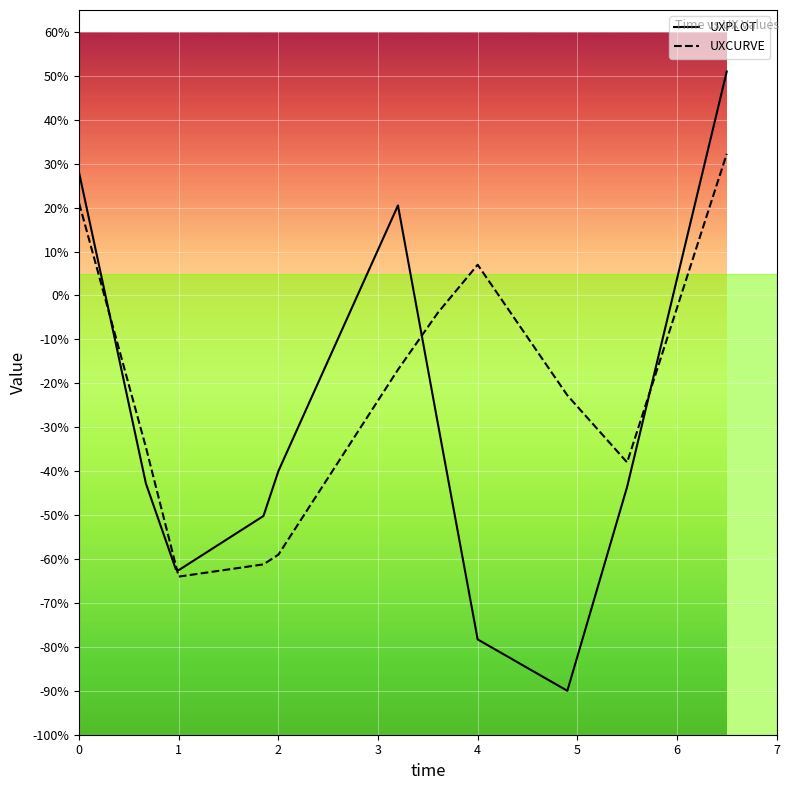

What is the smallest value displayed?

-90.0